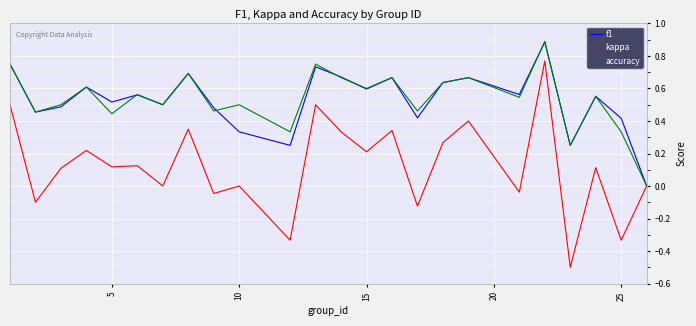

Does the chart display data point markers on the line(s)?

No